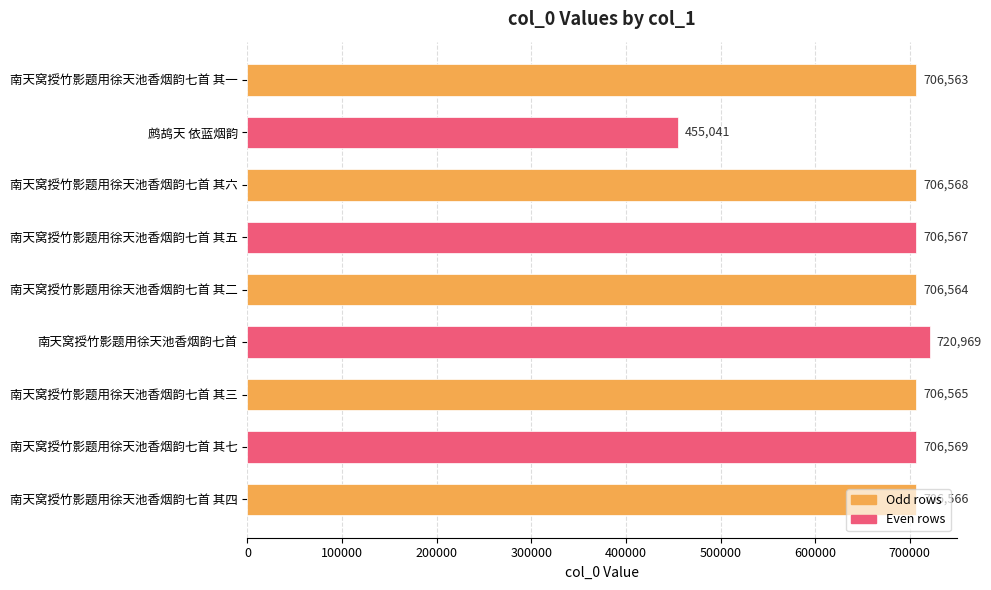

How many bars are there in total?

9